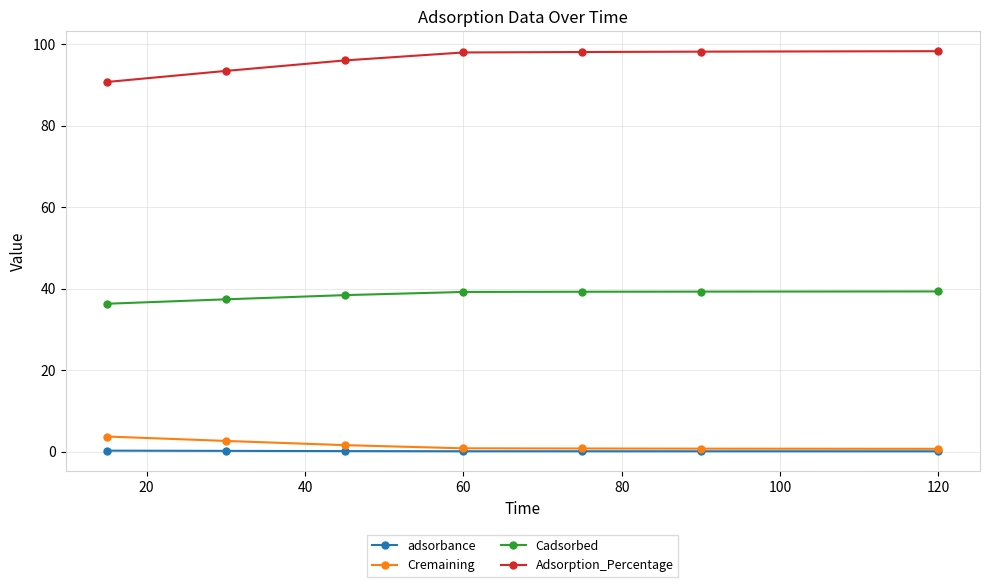

What are all the series names shown in the legend?

adsorbance, Cremaining, Cadsorbed, Adsorption_Percentage